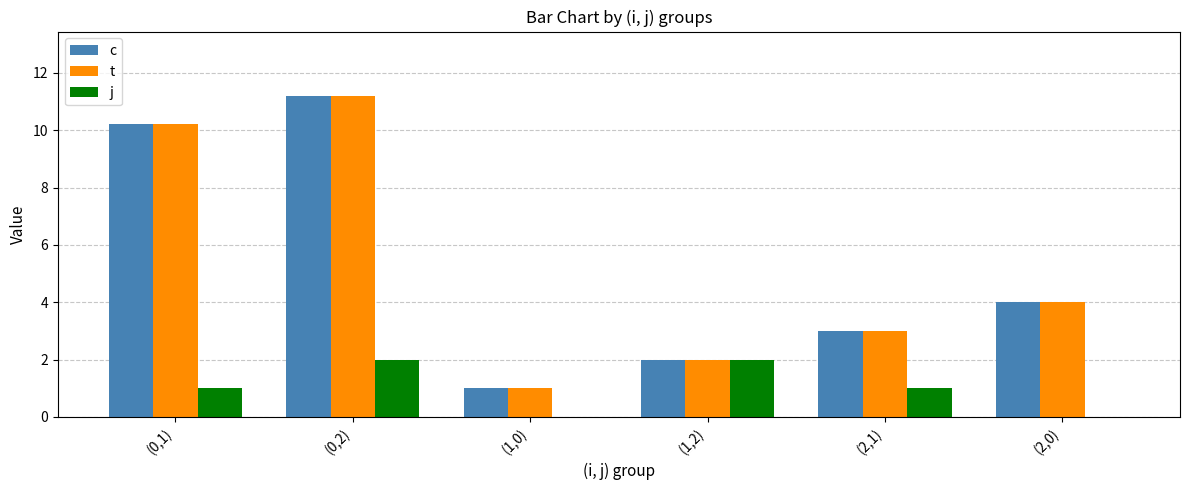

What is the sum of the c values at (1,2) and (0,2)?

13.2